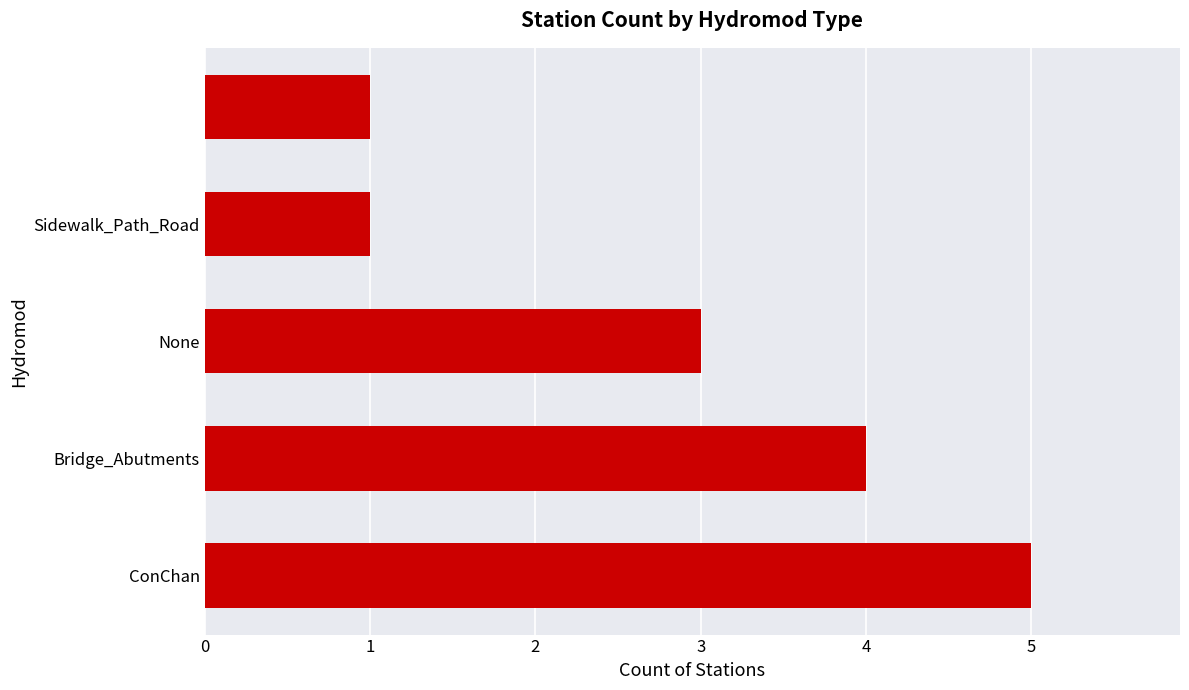

Reading top to bottom, what are all the values shown in this chart?

1	1	3	4	5